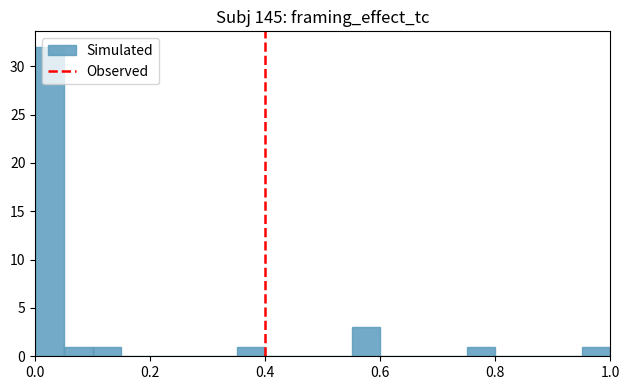

Around what value on the x-axis is the tallest bar? Give the approximate position of its centre, as read against the axis.

0.02